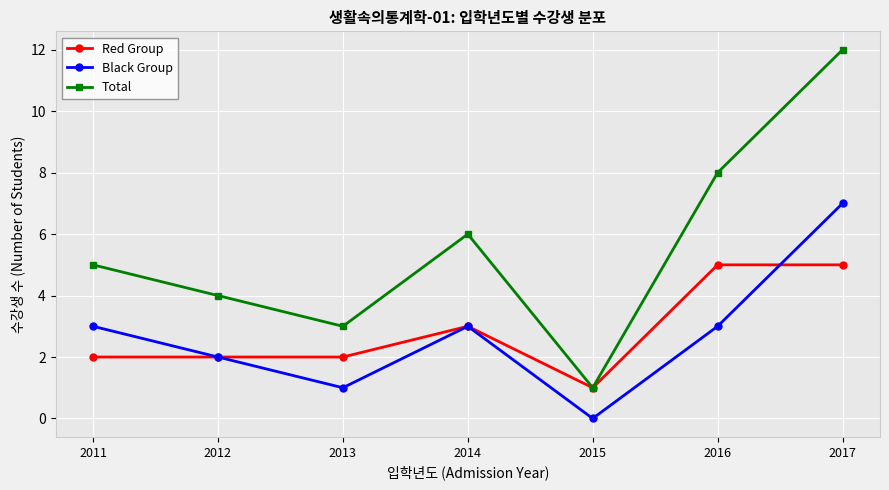

True or false: Black Group has more than 1 interior local peaks.

False